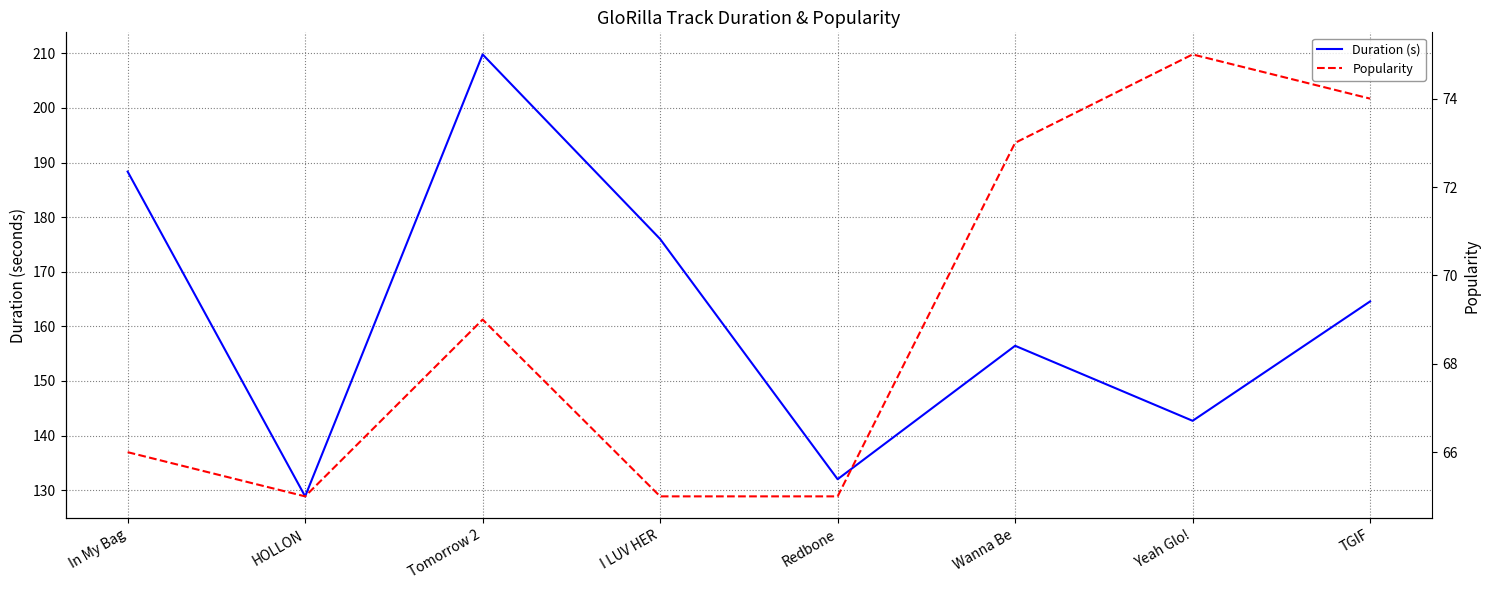

Reading left to right, transcribe all the data shown in this chart.

Duration (s): 188.3	128.9	209.8	176.0	132.0	156.4	142.7	164.6
Popularity: 66.0	65.0	69.0	65.0	65.0	73.0	75.0	74.0